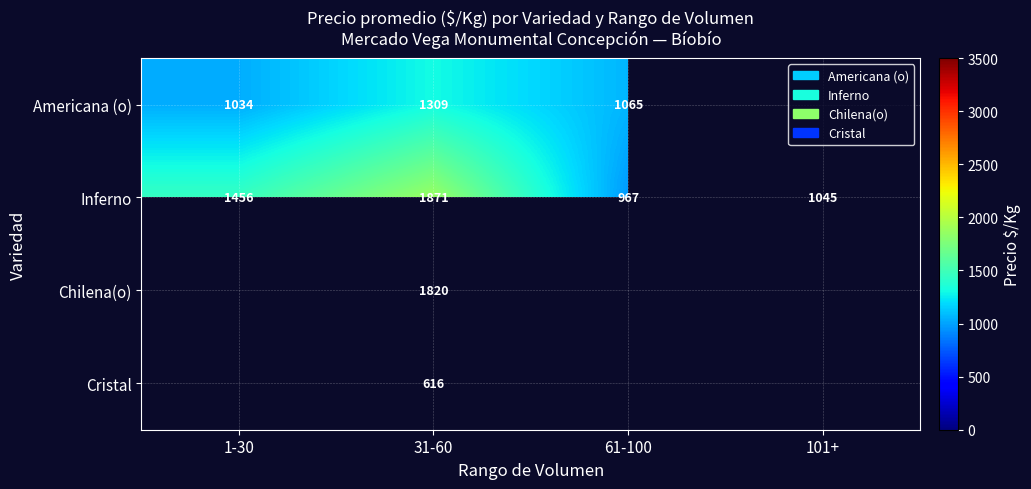

What is the sum of the Inferno values at 101+ and 61-100?

2012